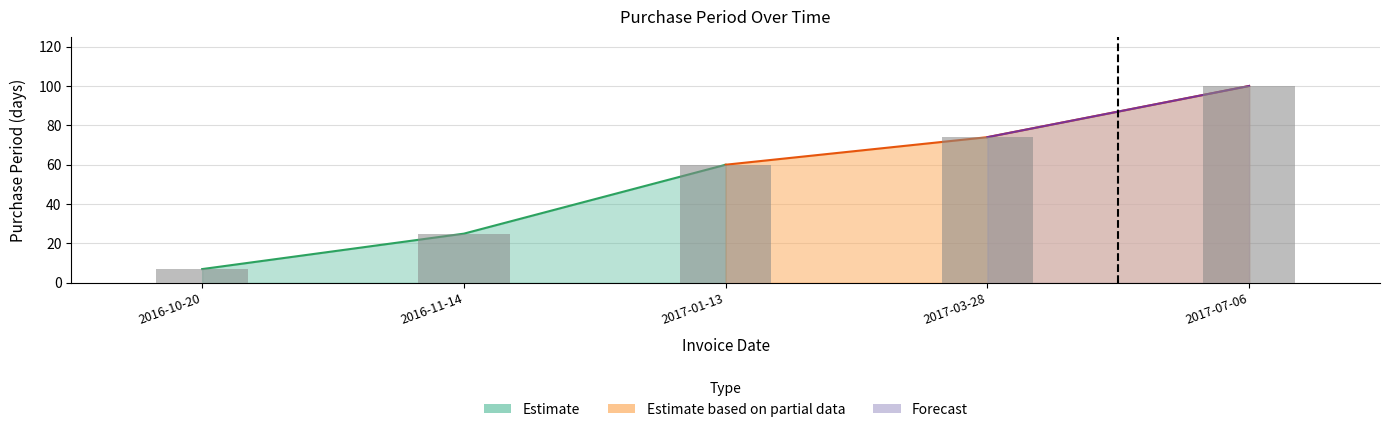

The chart shows a value of 140 at 2017-07-06. True or false?

False